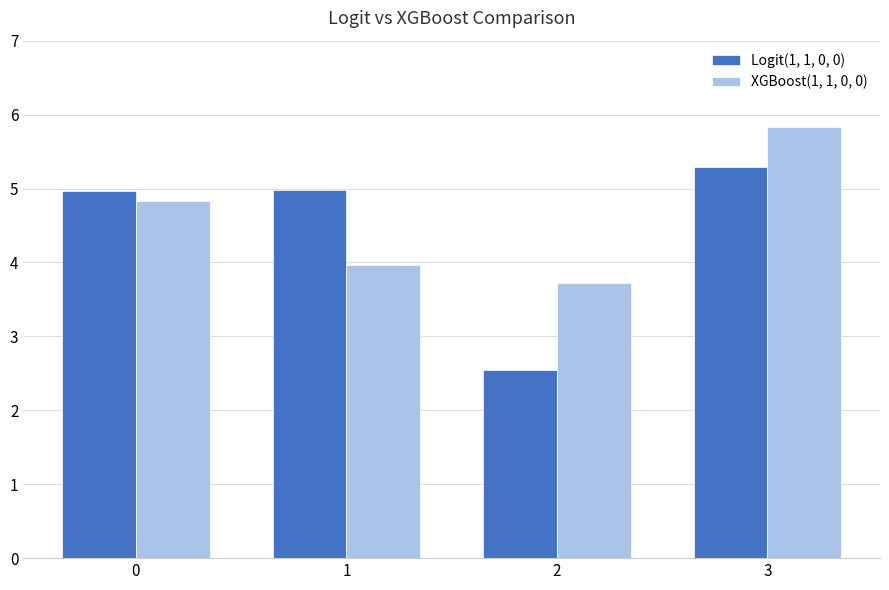

What is the sum of all Logit(1, 1, 0, 0) values?

17.8